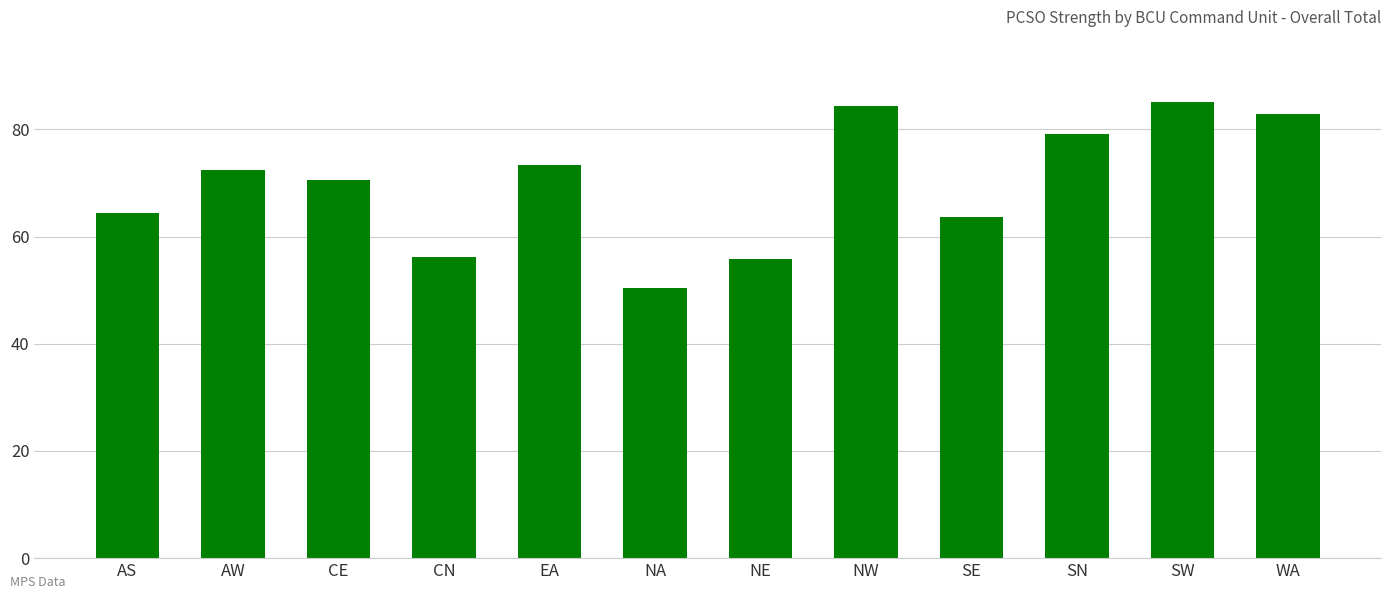

What position from the left is AS?

1